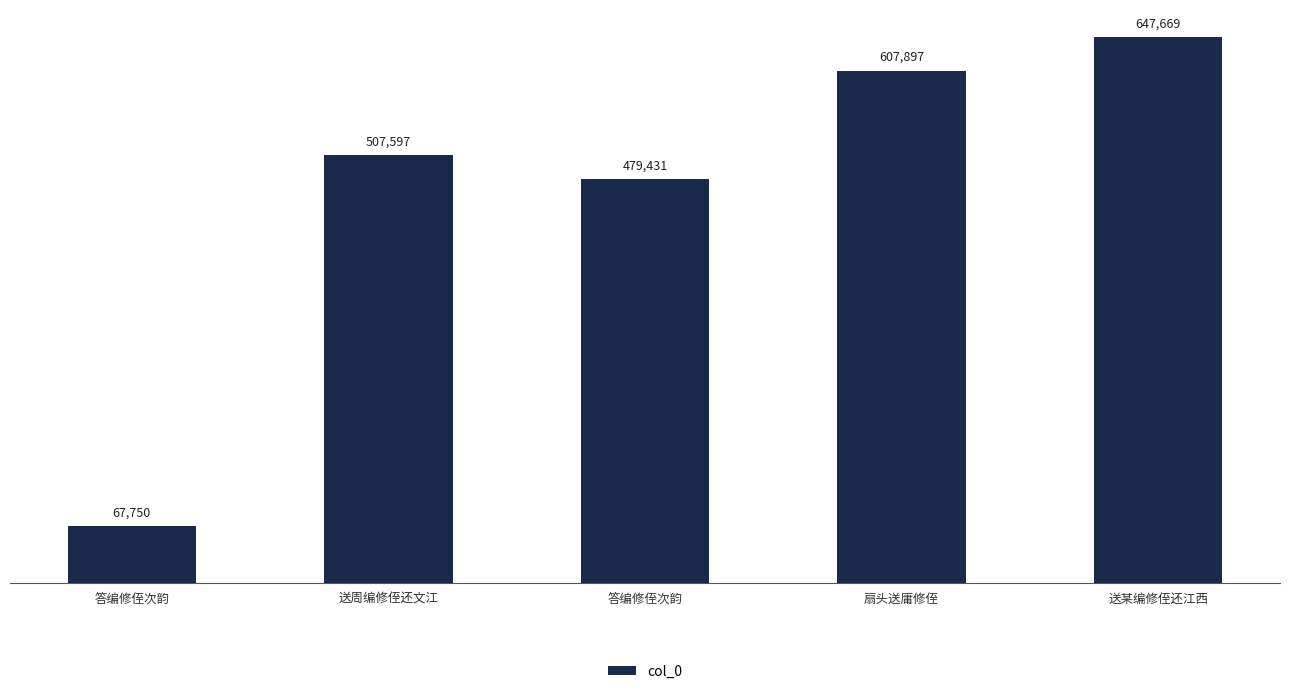

List the labels in order of value, largest first.

送某编修侄还江西, 扇头送庸修侄, 送周编修侄还文江, 答编修侄次韵, 答编修侄次韵